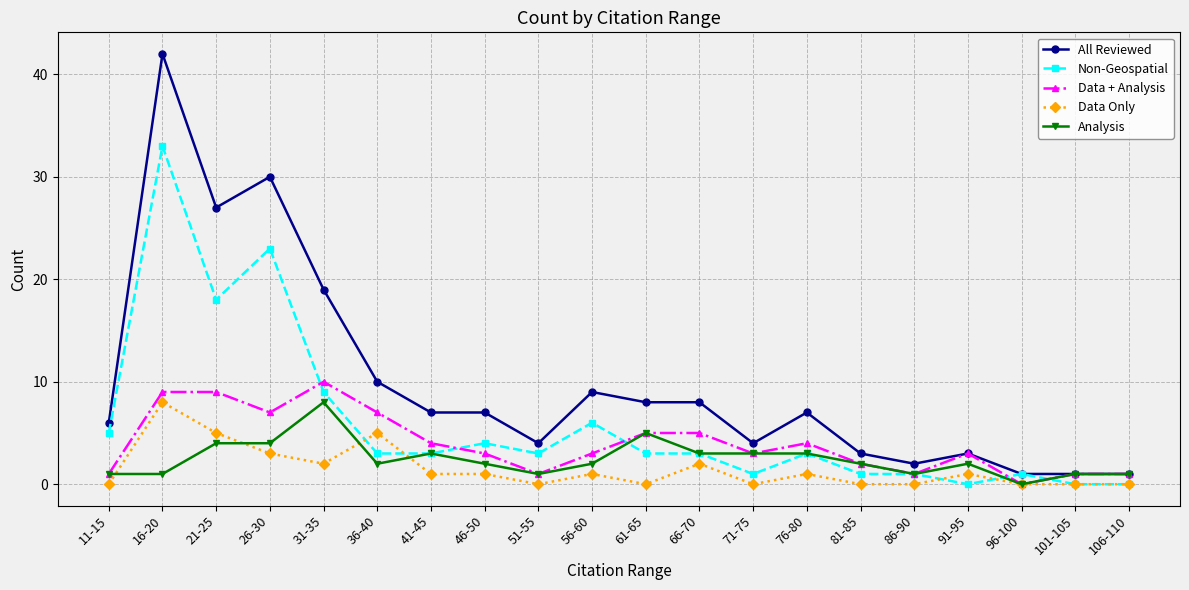

Rank the series at 46-50 from highest to lowest value.

All Reviewed, Non-Geospatial, Data + Analysis, Analysis, Data Only